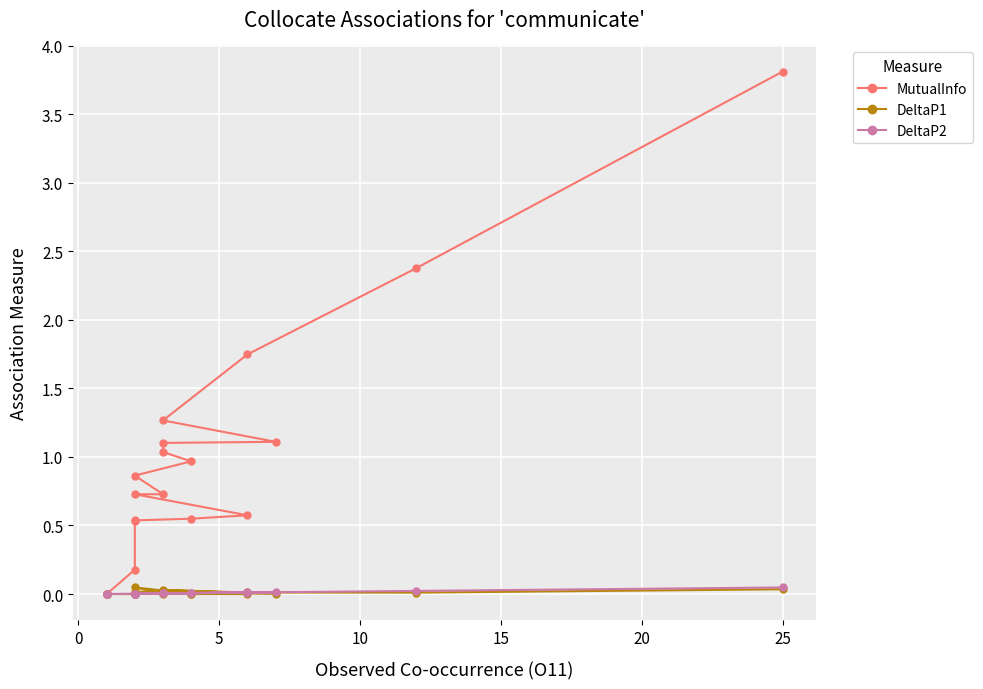

Reading left to right, list all the values displayed in this chart.

MutualInfo: 3.8	2.4	1.7	1.3	1.1	1.1	1.0	1.0	0.9	0.7	0.7	0.6	0.5	0.5	0.5	0.2	0.0	0.0	0.0
DeltaP1: 0.0	0.0	0.0	0.0	0.0	0.0	0.0	0.0	0.0	0.0	0.0	0.0	0.0	0.0	0.0	0.0	0.0	0.0	0.0
DeltaP2: 0.0	0.0	0.0	0.0	0.0	0.0	0.0	0.0	0.0	0.0	0.0	0.0	0.0	0.0	0.0	0.0	0.0	0.0	0.0